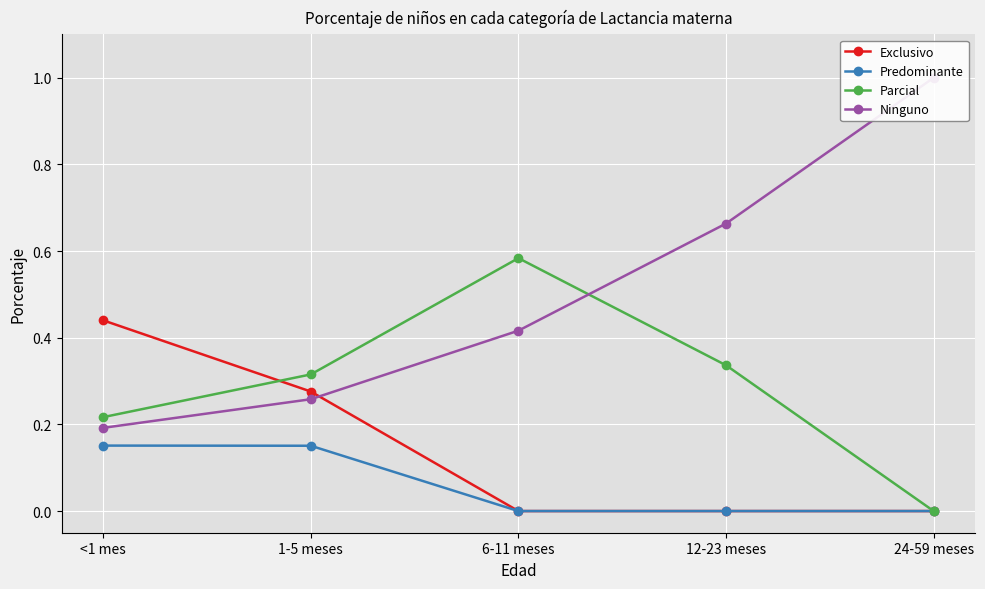

What is the difference between the Predominante values at 1-5 meses and 12-23 meses?

0.2